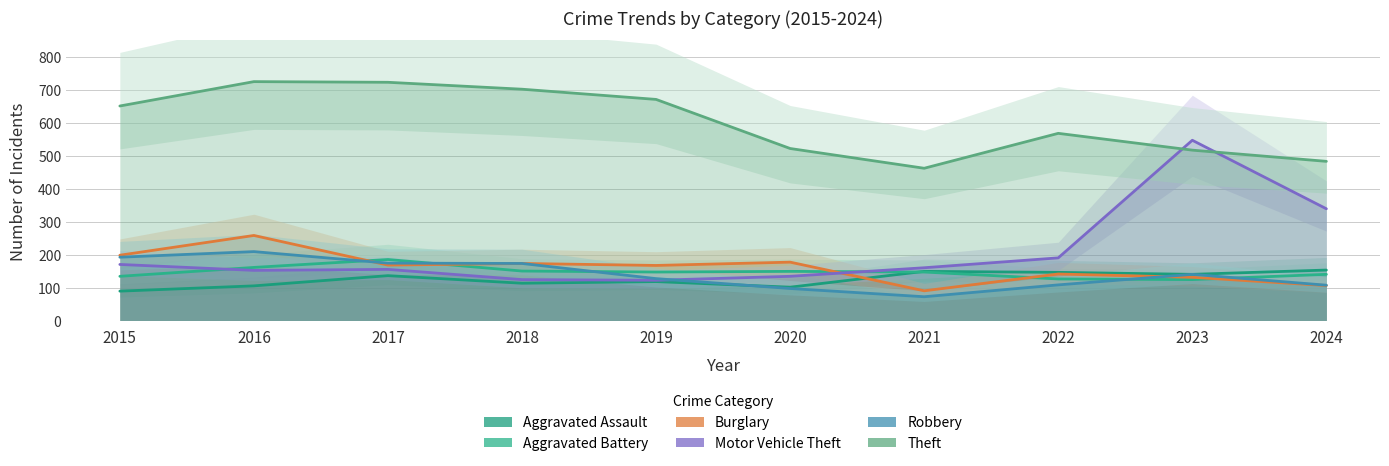

Where is the first local minimum for Burglary?

2017